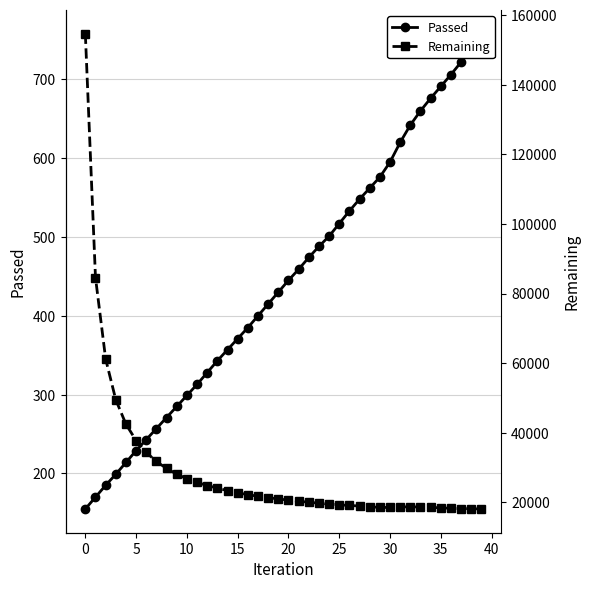

Which series has the largest range (max minus min)?

Remaining